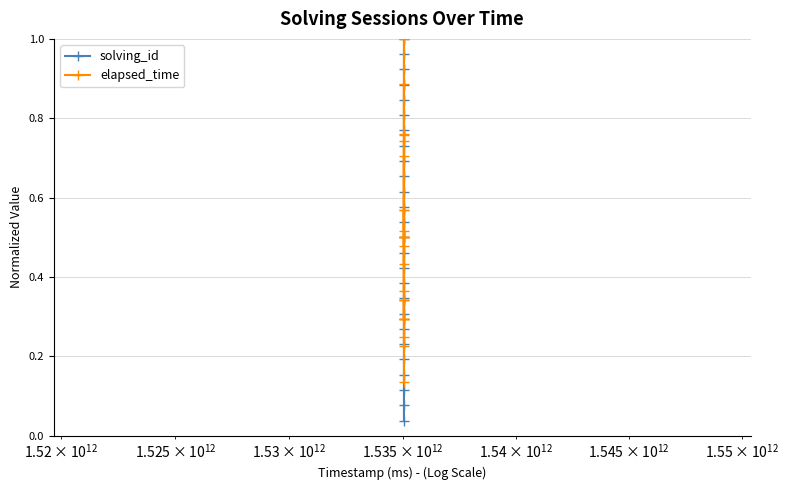

Which series has the widest spread of values?

solving_id